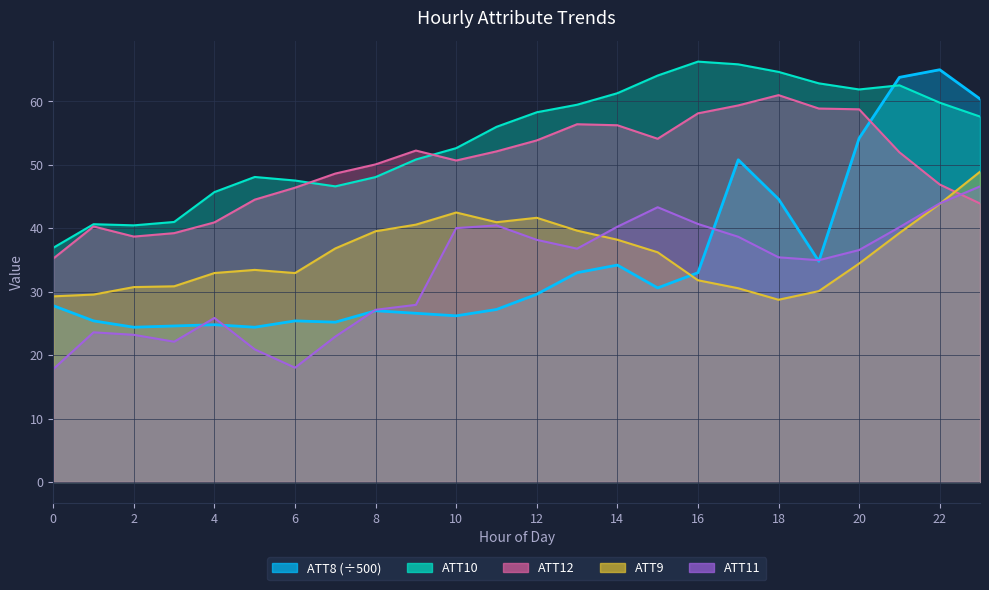

In ATT9, how many points are higher than both neighbors (excluding endpoints)?

3